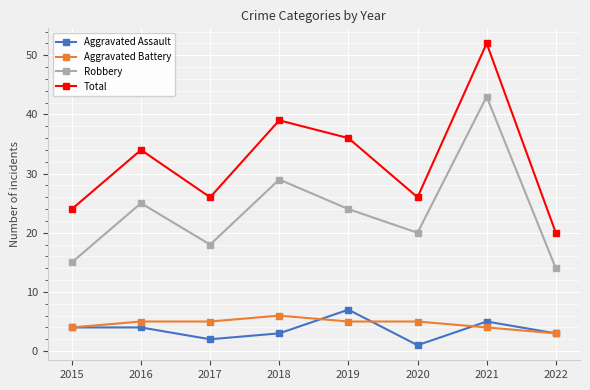

At 2018, list the series in order from smallest to largest.

Aggravated Assault, Aggravated Battery, Robbery, Total